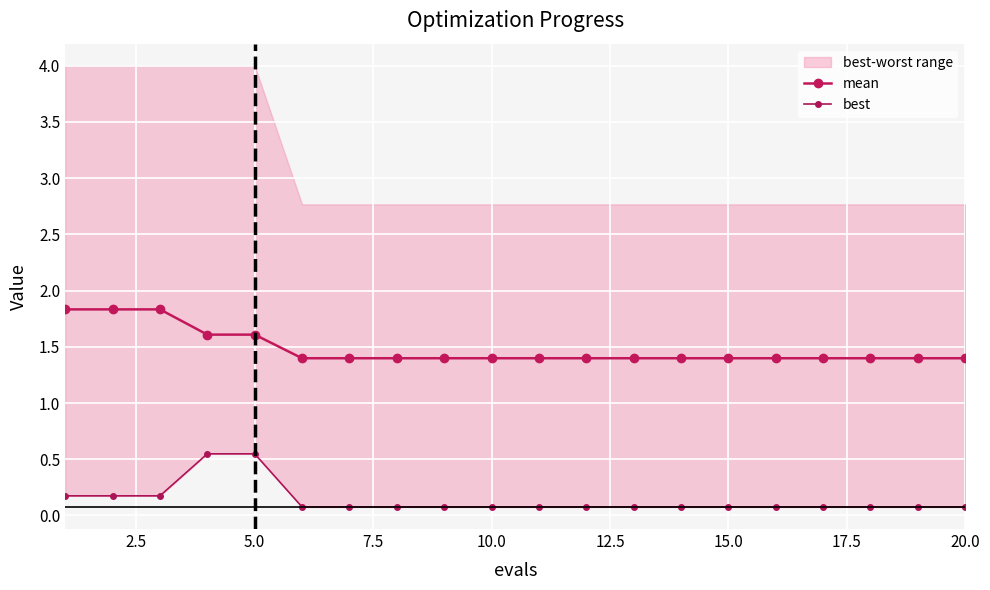

True or false: mean has more than 2 interior local peaks.

False